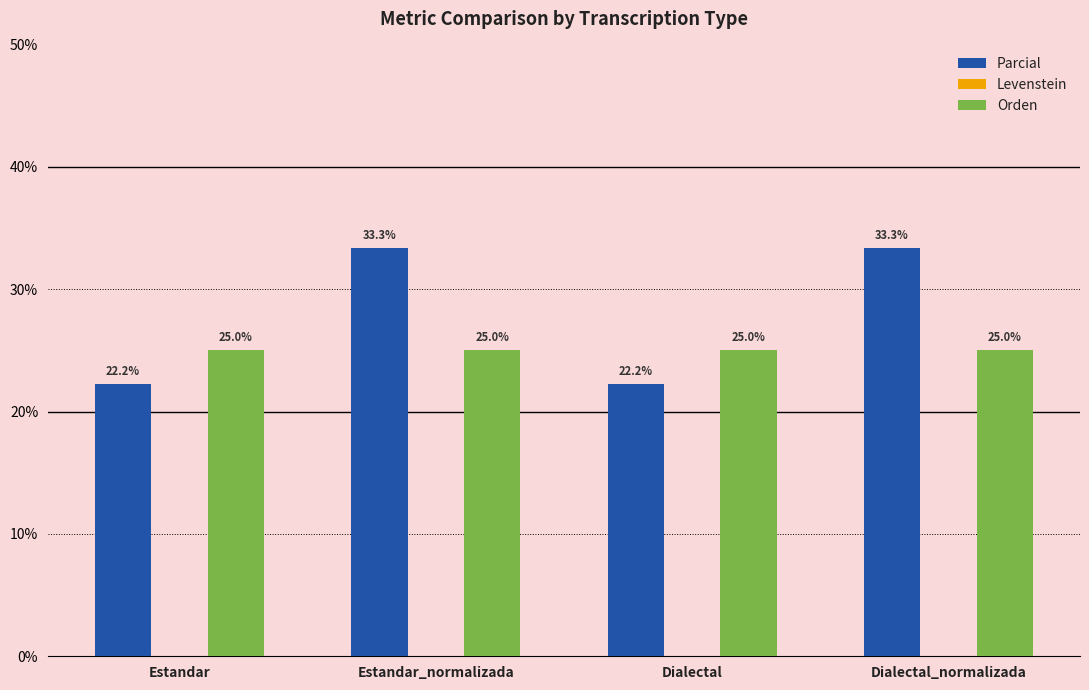

Reading right to left, what are all the values shown in this chart?

Parcial: 33.3	22.2	33.3	22.2
Orden: 25.0	25.0	25.0	25.0